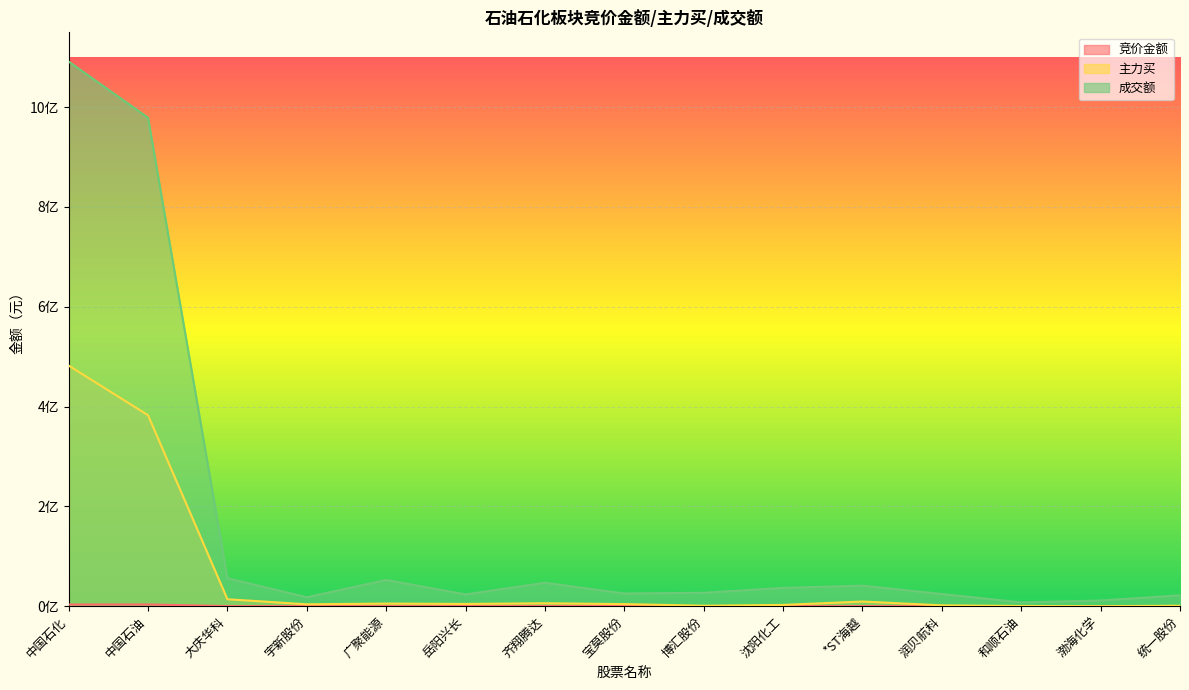

How many interior local peaks does the 成交额 series have?

3